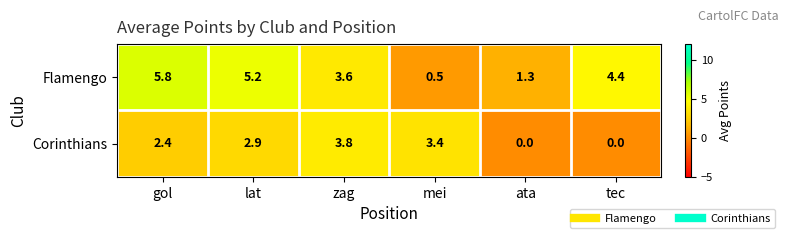

Between mei and ata, which series saw the biggest shift?

Corinthians